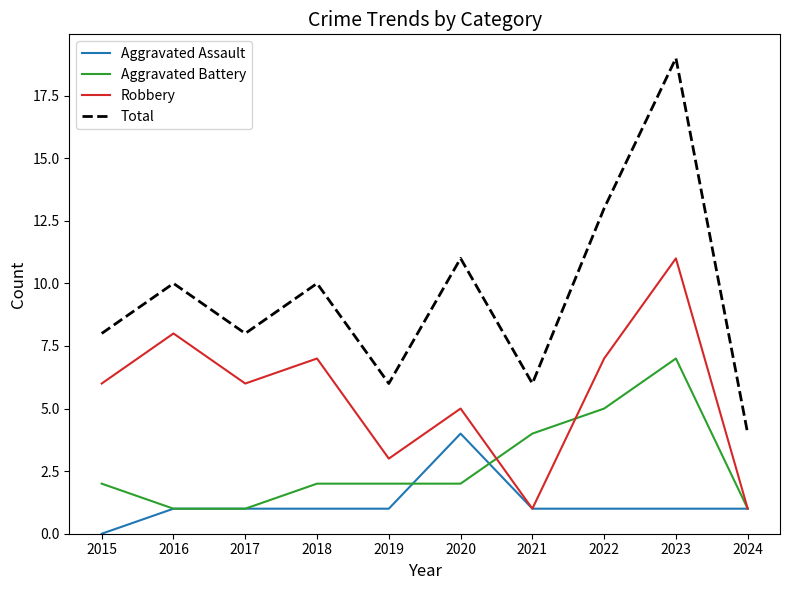

Is the value of Total at 2023 greater than the value of Robbery at 2019?

Yes